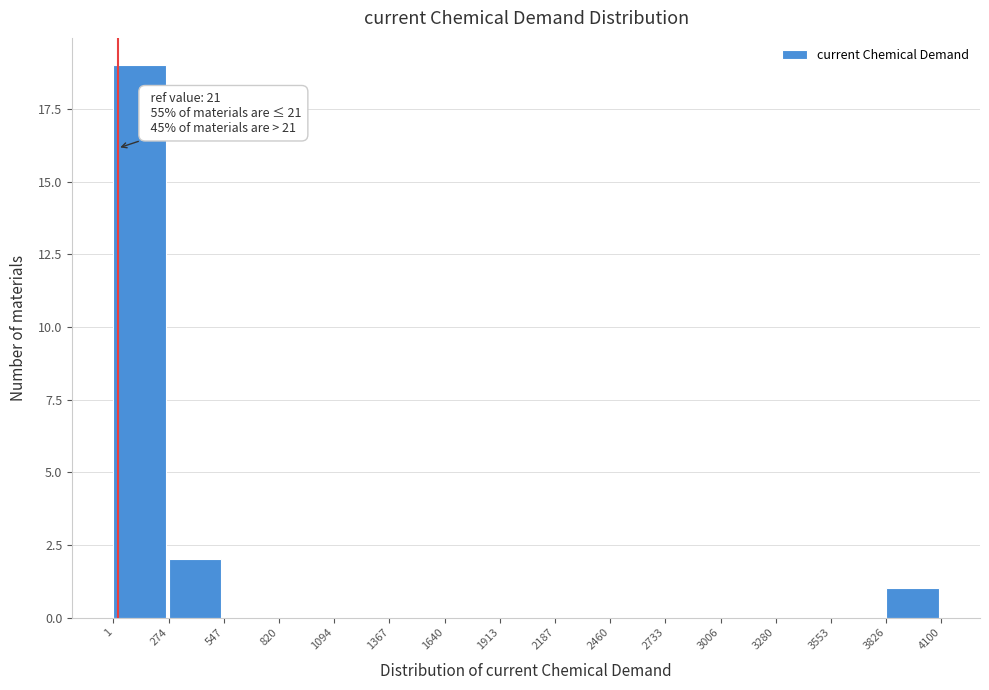

Which range on the x-axis has the tallest bar?

1 to 274